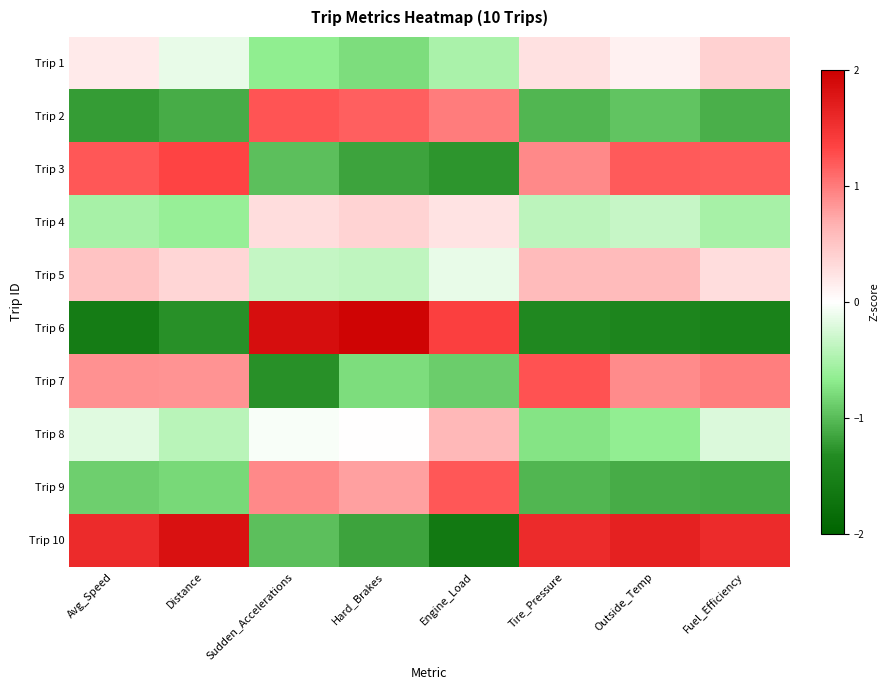

Which category has the highest value across all series?

Hard_Brakes